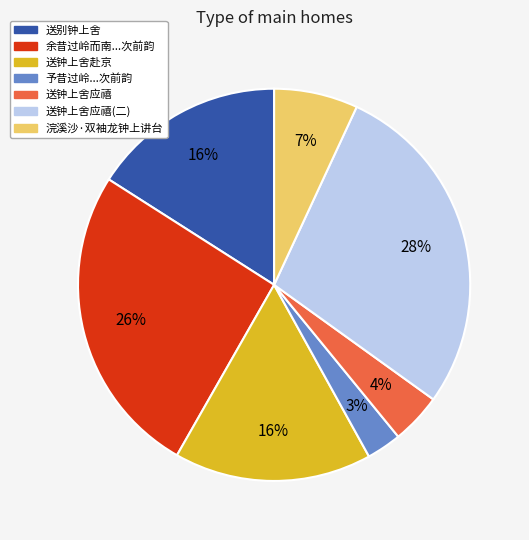

To the nearest percent, what is the average slice percentage?

14%